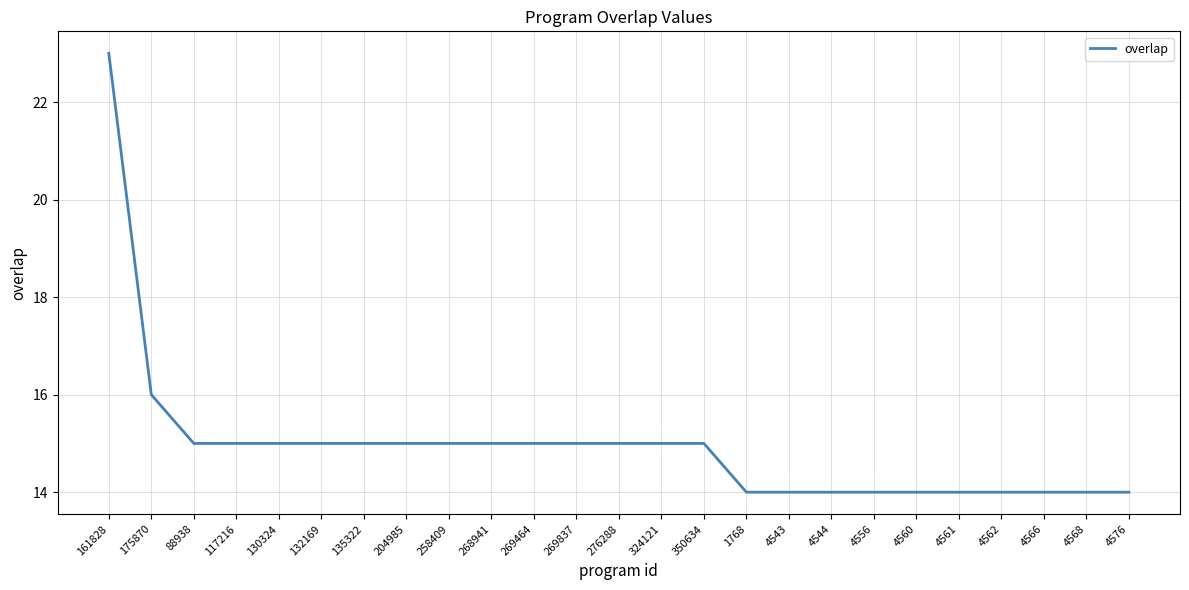

What position from the right is 324121?

12